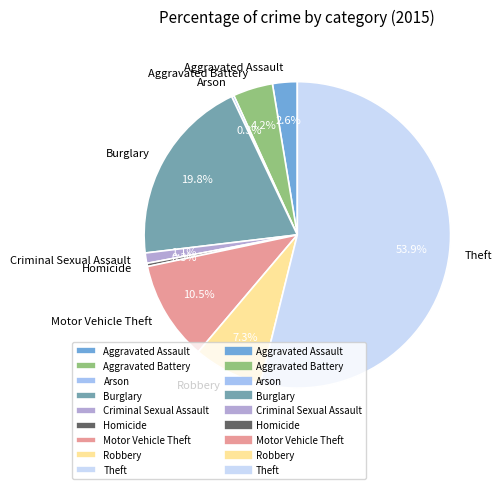

Which slice is the largest?

Theft